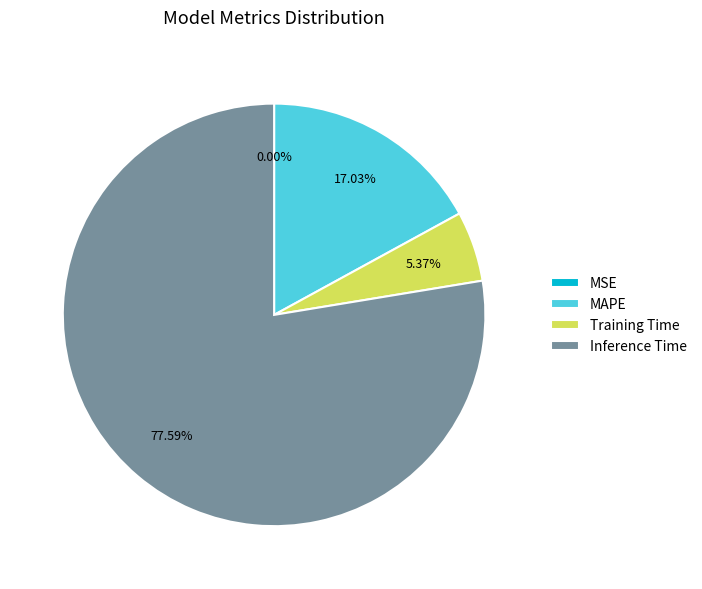

True or false: Training Time accounts for 12% of the total.

False